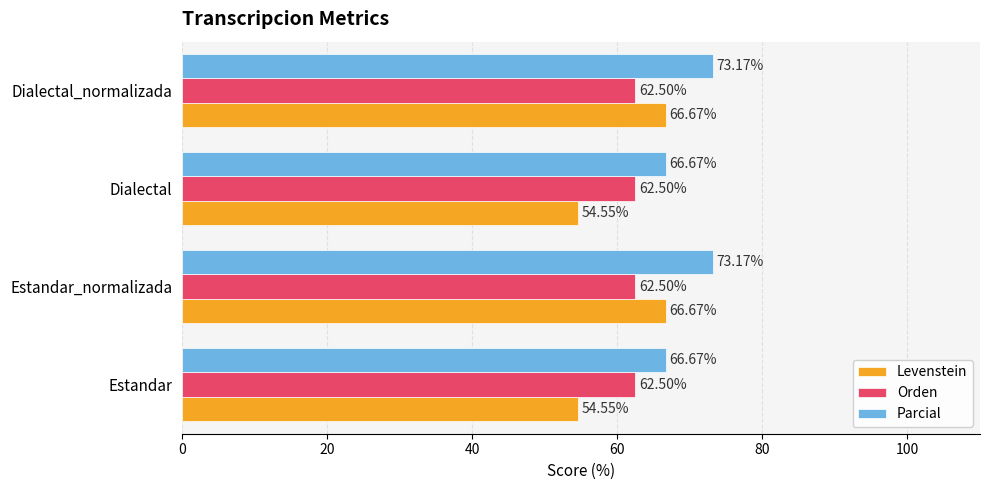

Which series has the widest spread of values?

Levenstein